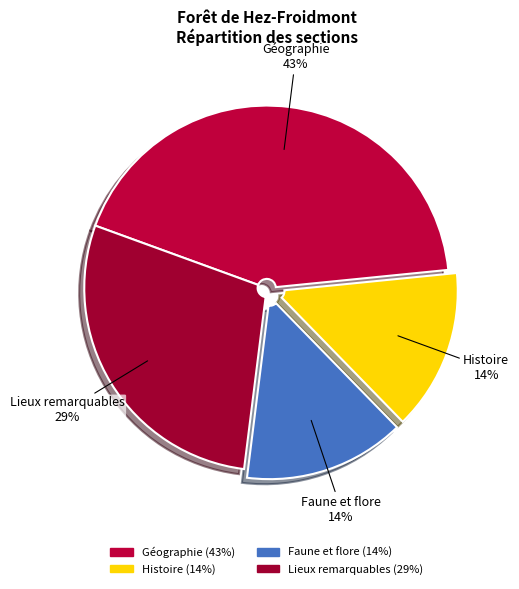

What percentage is the Faune et flore slice, to the nearest percent?

14%